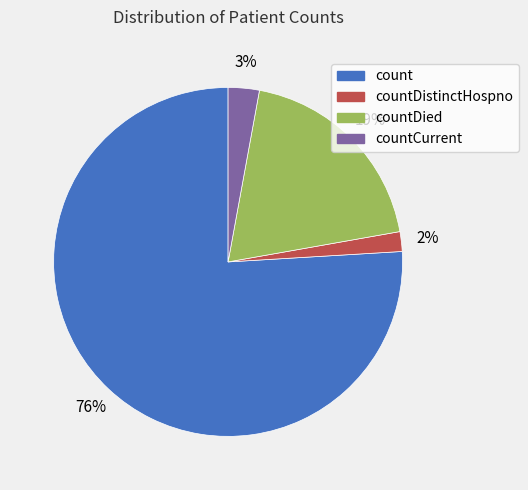

Rank the categories by value from highest to lowest.

count, countDied, countCurrent, countDistinctHospno